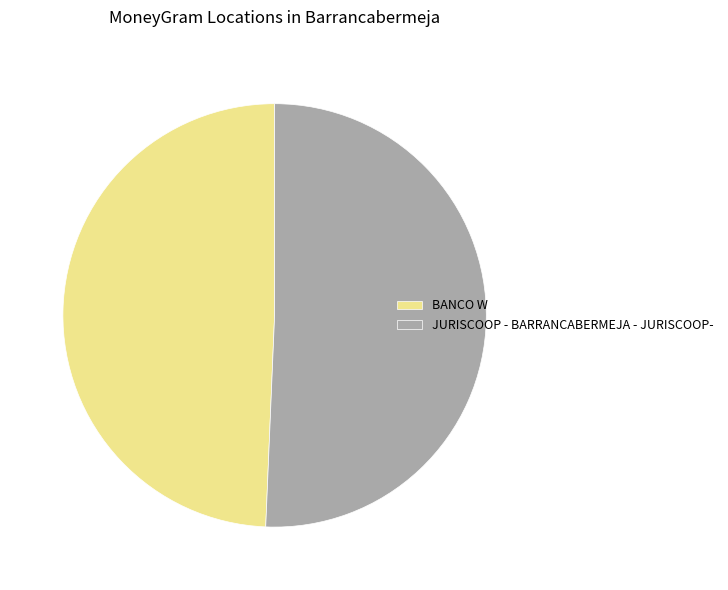

Rank the categories by value from lowest to highest.

BANCO W, JURISCOOP - BARRANCABERMEJA - JURISCOOP-